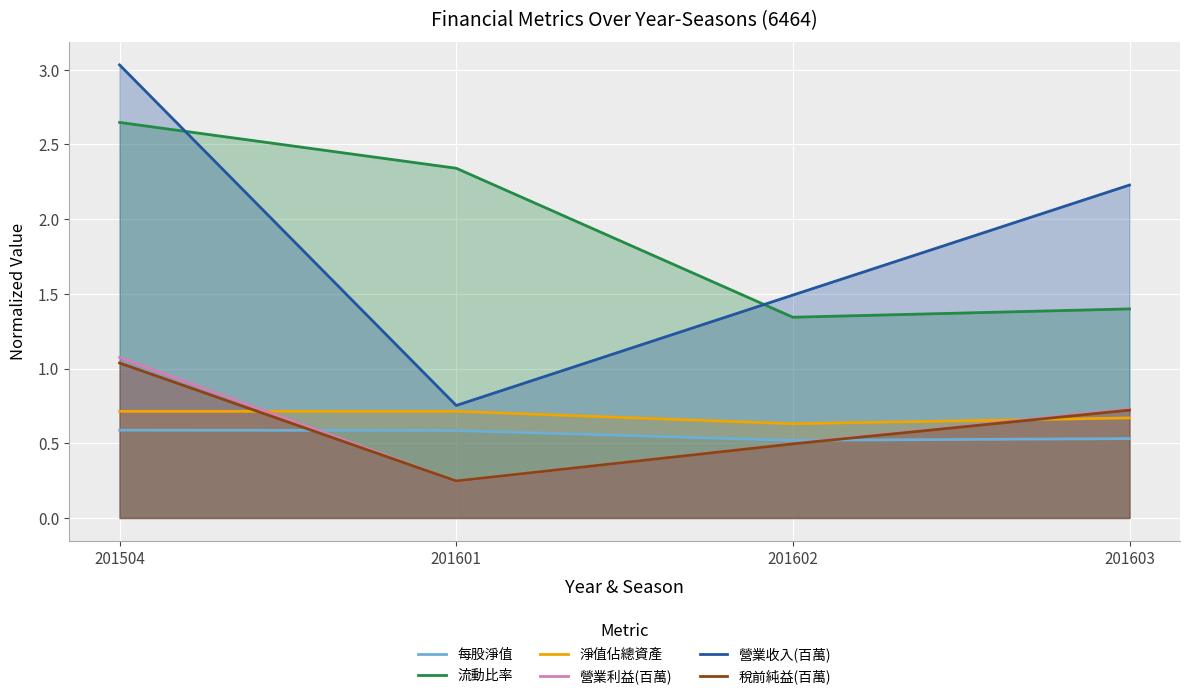

What are all the series names shown in the legend?

每股淨值, 流動比率, 淨值佔總資產, 營業利益(百萬), 營業收入(百萬), 稅前純益(百萬)